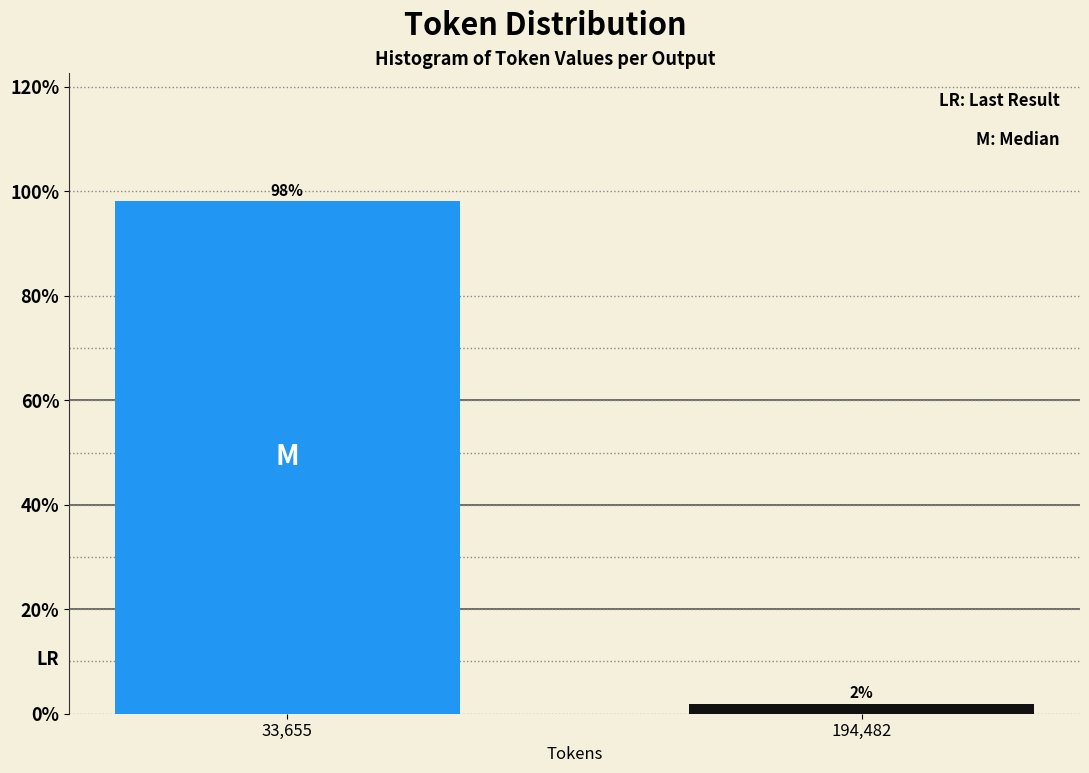

Between 33,655 and 194,482, which is larger?

33,655